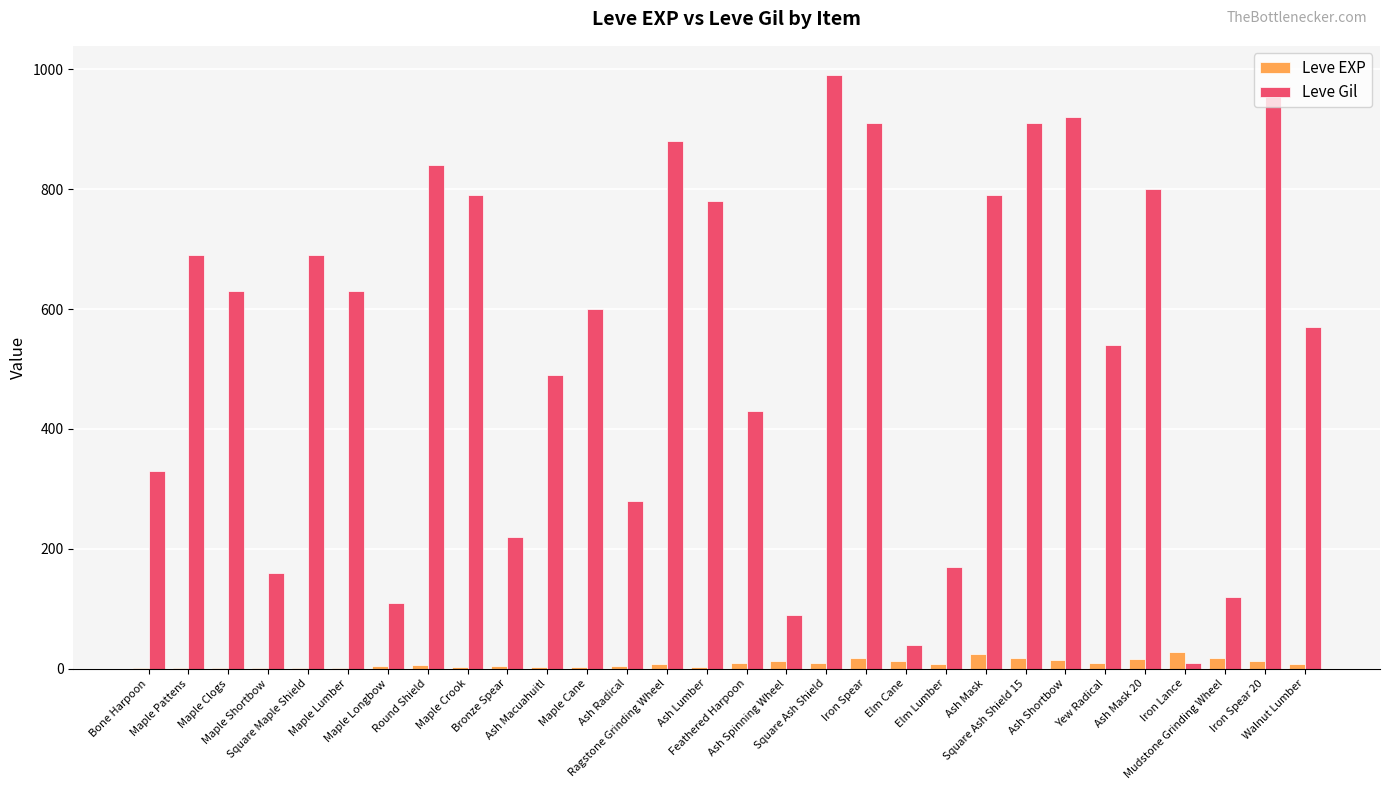

What is the greatest value displayed?

990